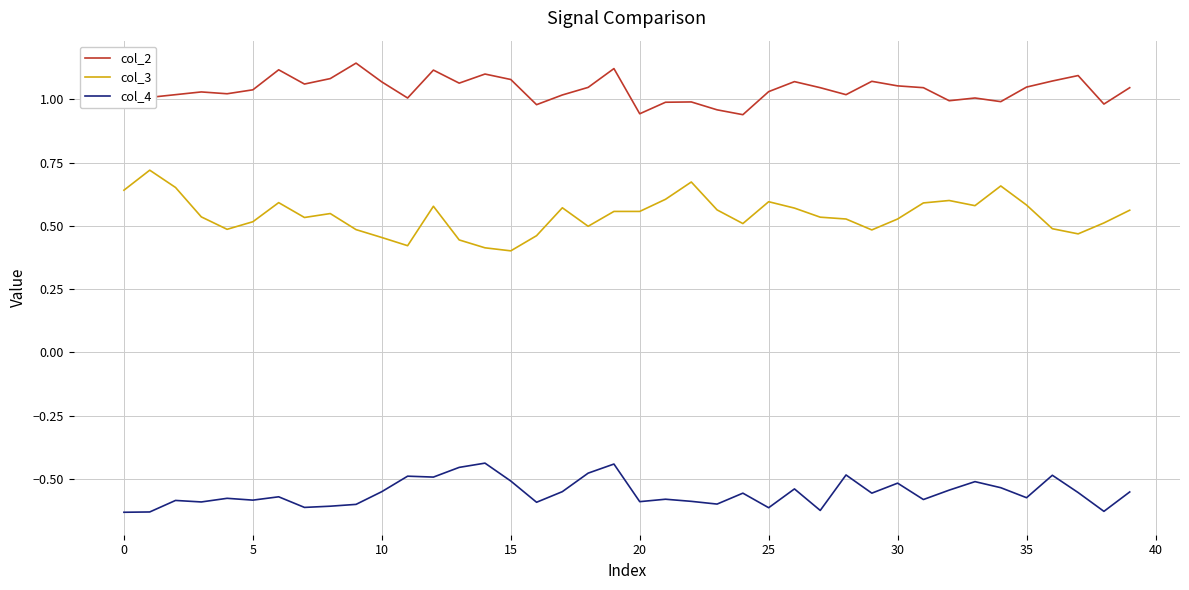

Count the number of data series in this chart.

3